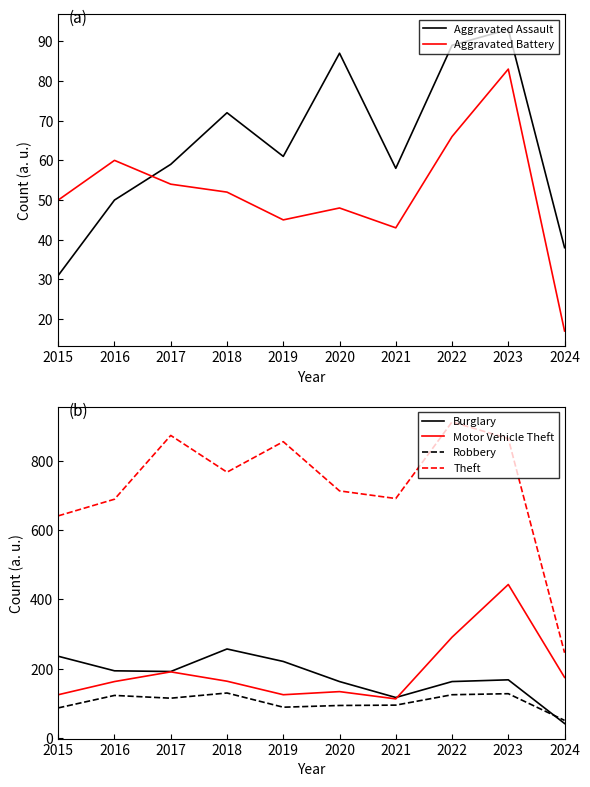

What is the value of the Aggravated Battery point at the 8th from the left?

66